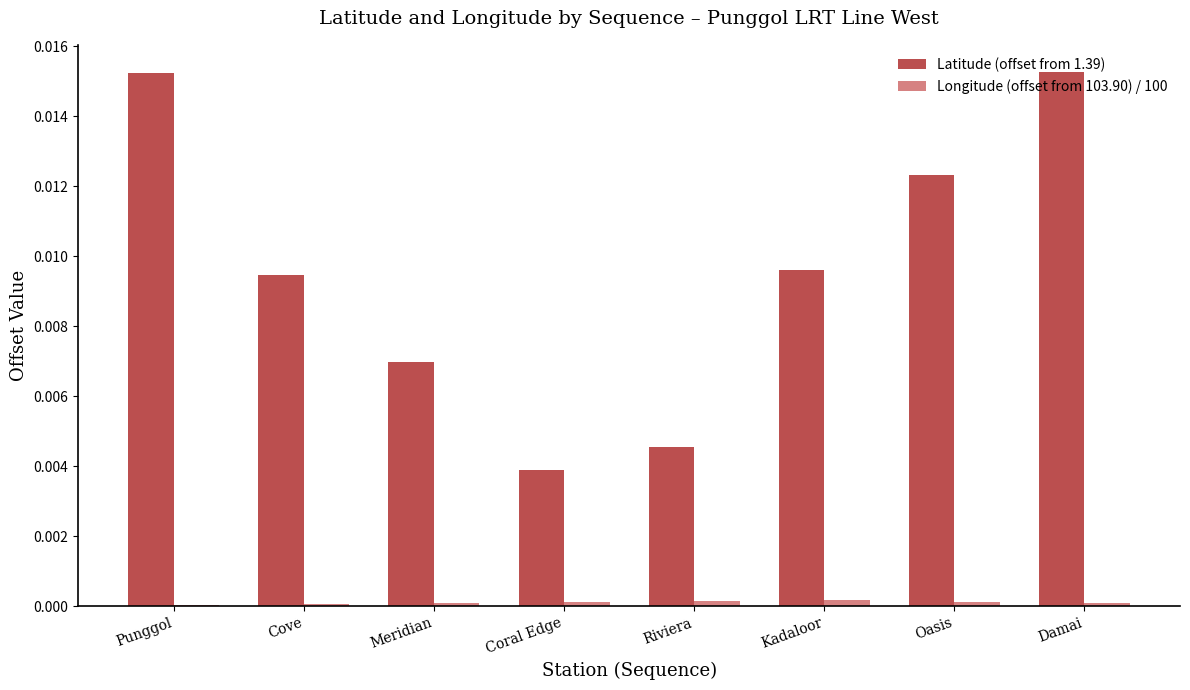

Which series has the largest total across all categories?

Latitude (offset from 1.39)